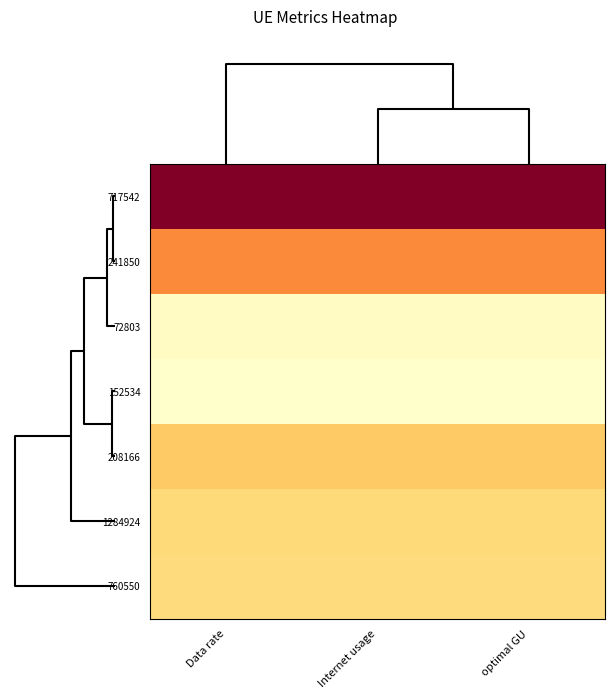

Rank the series by their maximum value, from lowest to highest.

152534, 72803, 760550, 1284924, 208166, 241850, 717542